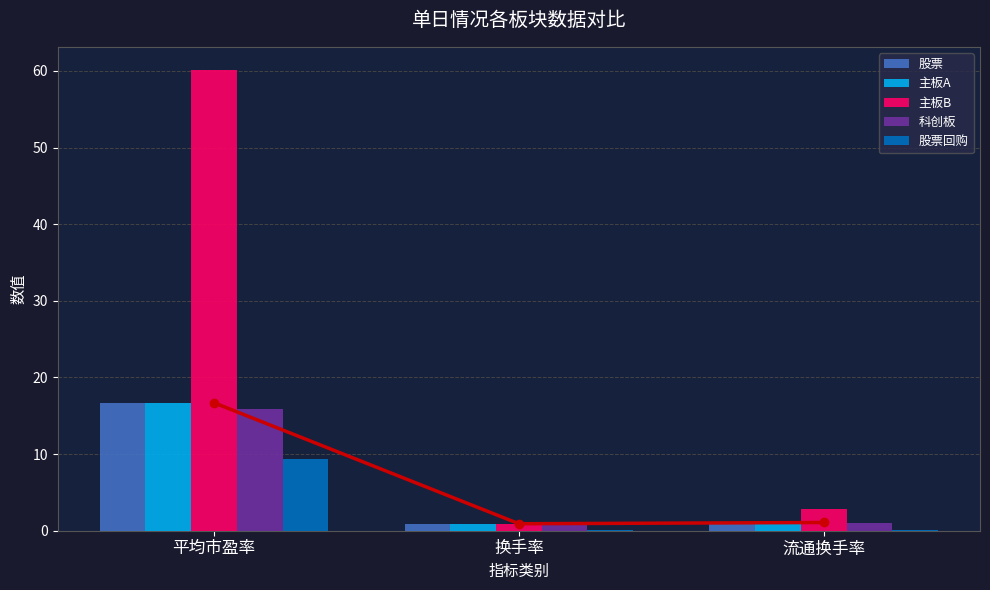

What is the difference between the maximum and minimum values in the 股票 series?

15.8